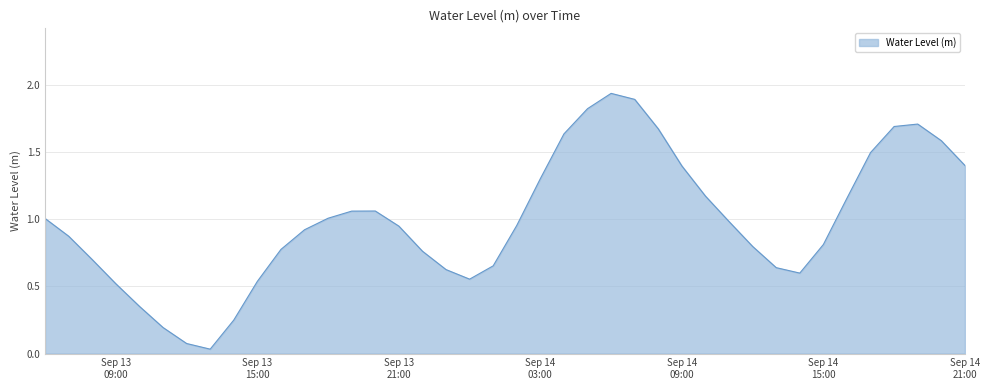

Reading right to left, extract all data points from this chart.

1.4	1.6	1.7	1.7	1.5	1.2	0.8	0.6	0.6	0.8	1.0	1.2	1.4	1.7	1.9	1.9	1.8	1.6	1.3	1.0	0.7	0.6	0.6	0.8	1.0	1.1	1.1	1.0	0.9	0.8	0.5	0.2	0.0	0.1	0.2	0.4	0.5	0.7	0.9	1.0